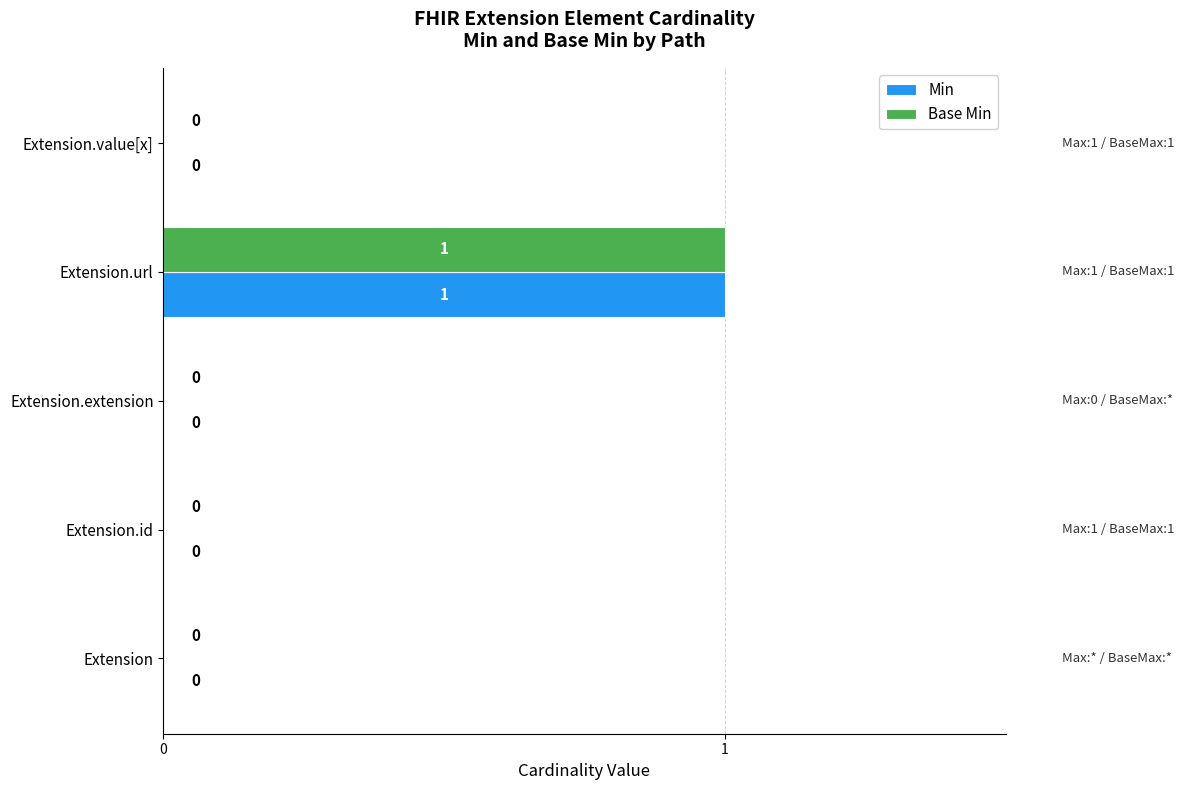

Which label corresponds to the largest value in the chart?

Extension.url